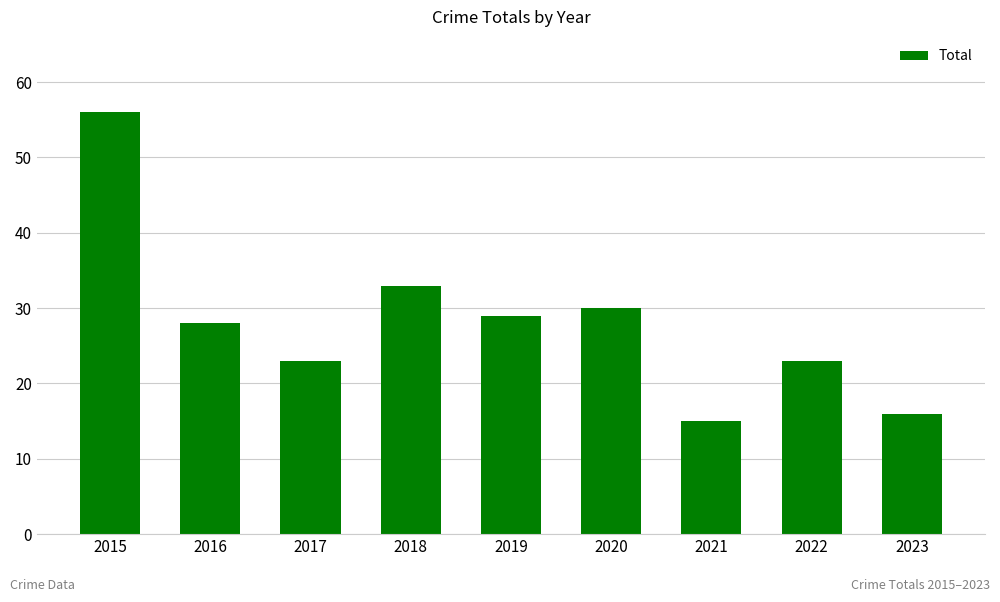

Approximately how many times larger is the value at 2018 compared to 2022?

1.4